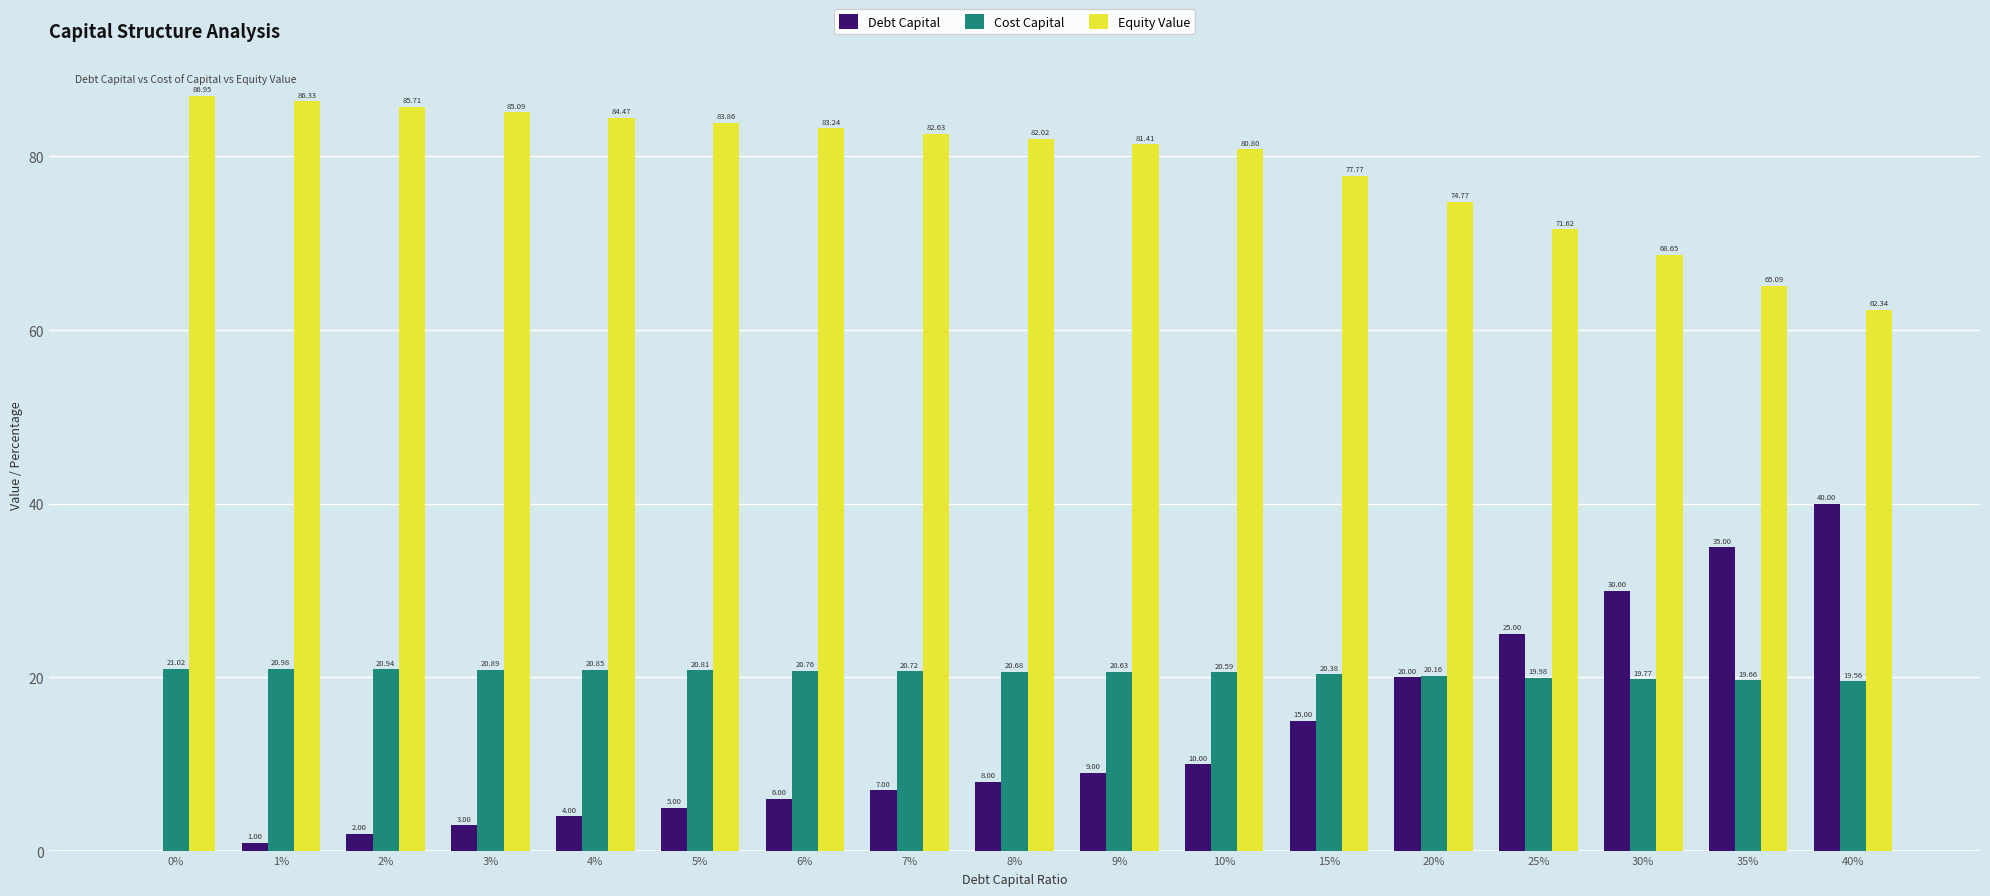

True or false: Cost Capital has a value of 6.4 at 15%.

False